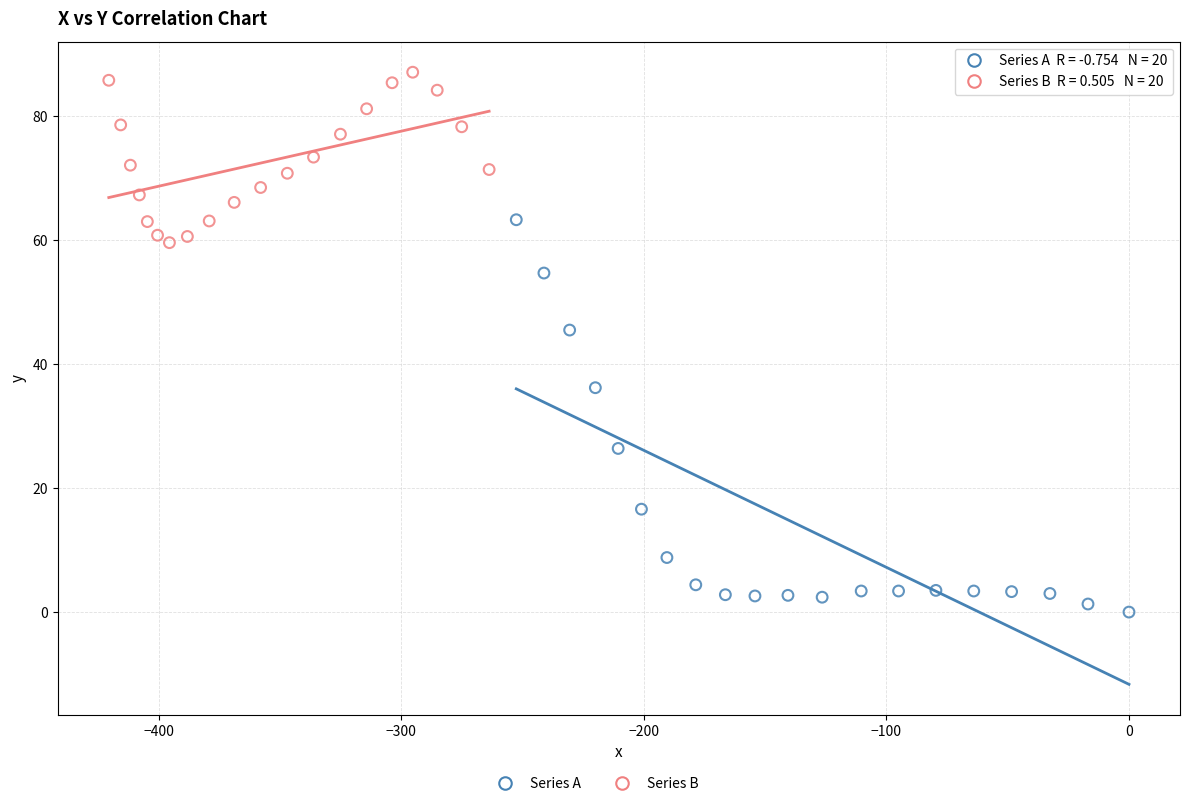

Which series has the widest spread of Y values?

Series A